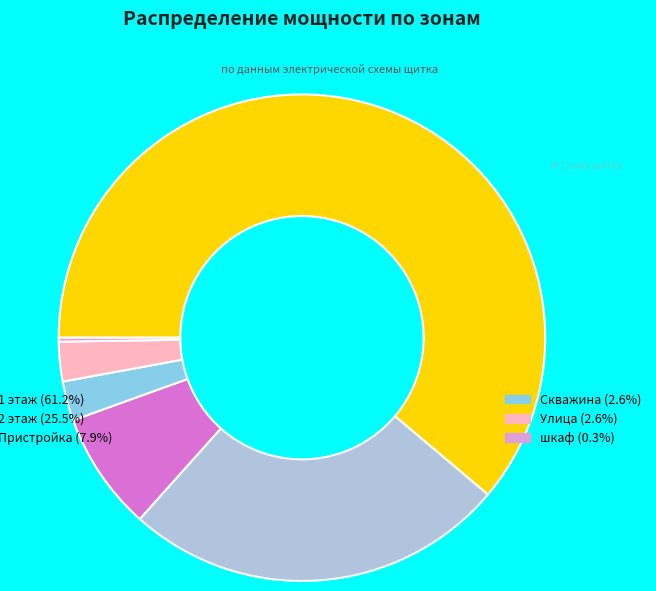

Is there a majority slice in this chart?

Yes